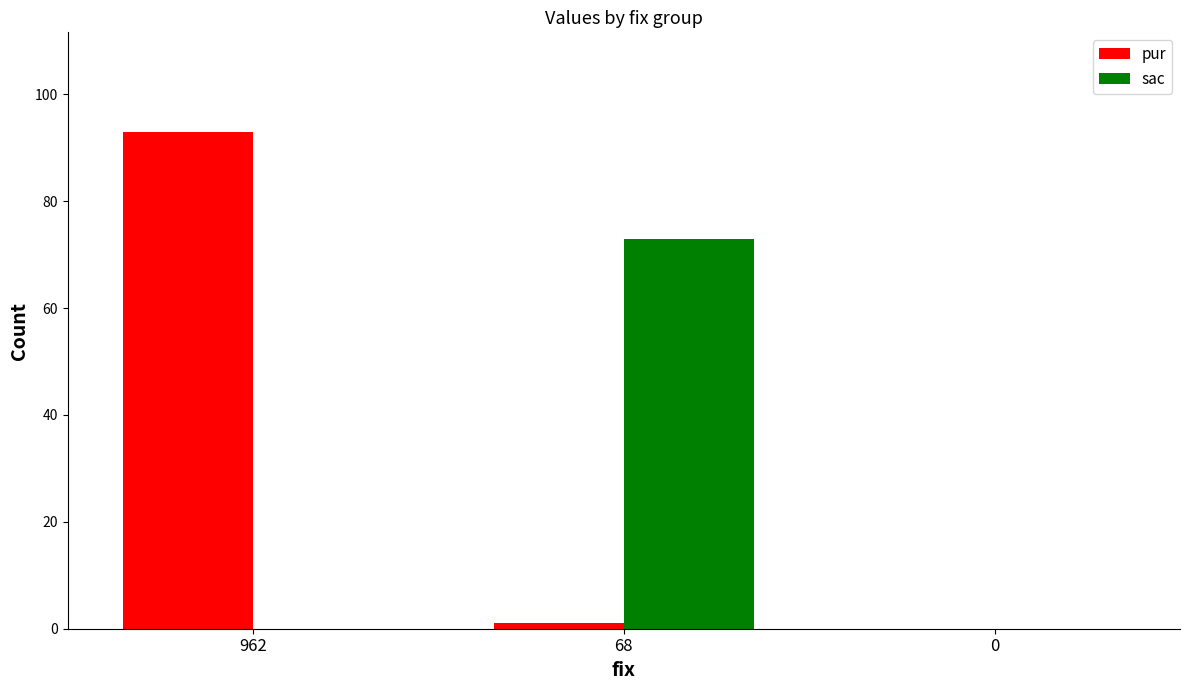

Are the bars grouped side by side (vs. stacked)?

Yes